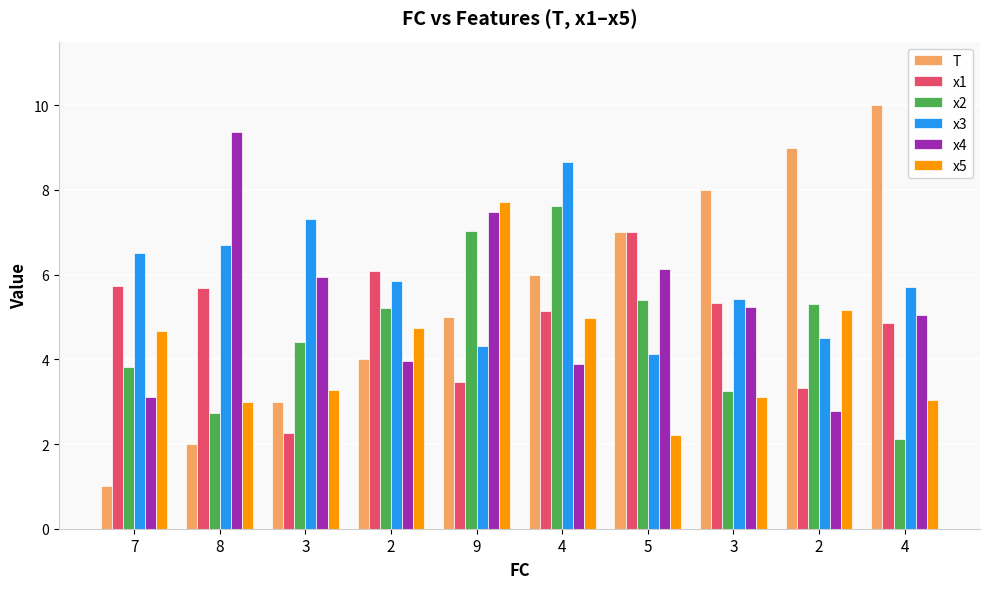

What is the maximum value shown in the chart?

10.0